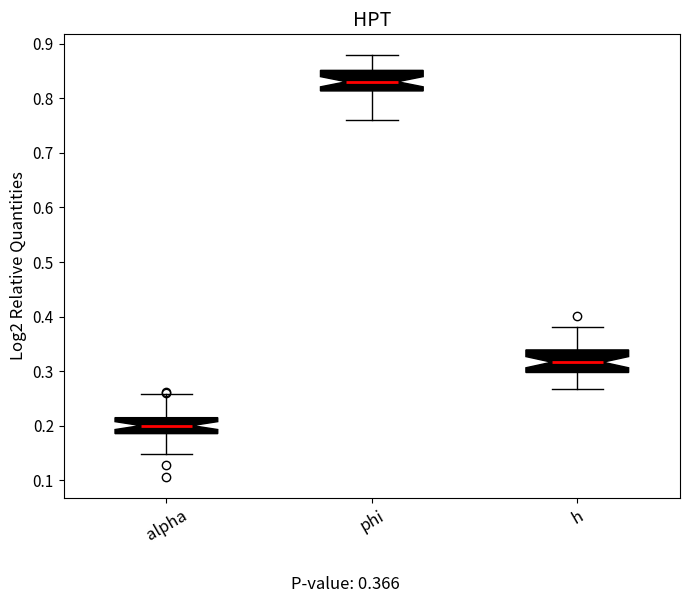

Which box has the highest median line?

phi